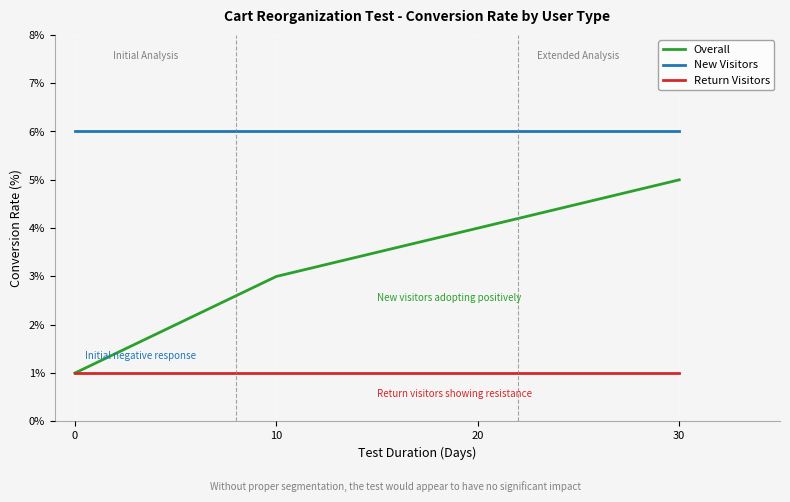

True or false: Return Visitors and New Visitors cross at least once.

False